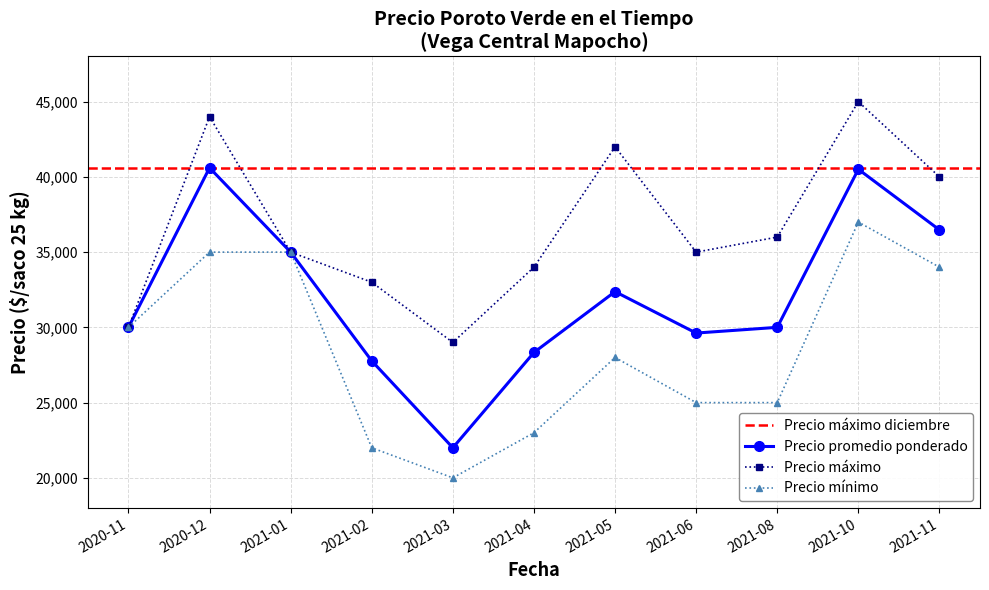

True or false: Precio promedio ponderado and Precio maximo intersect in this chart.

False